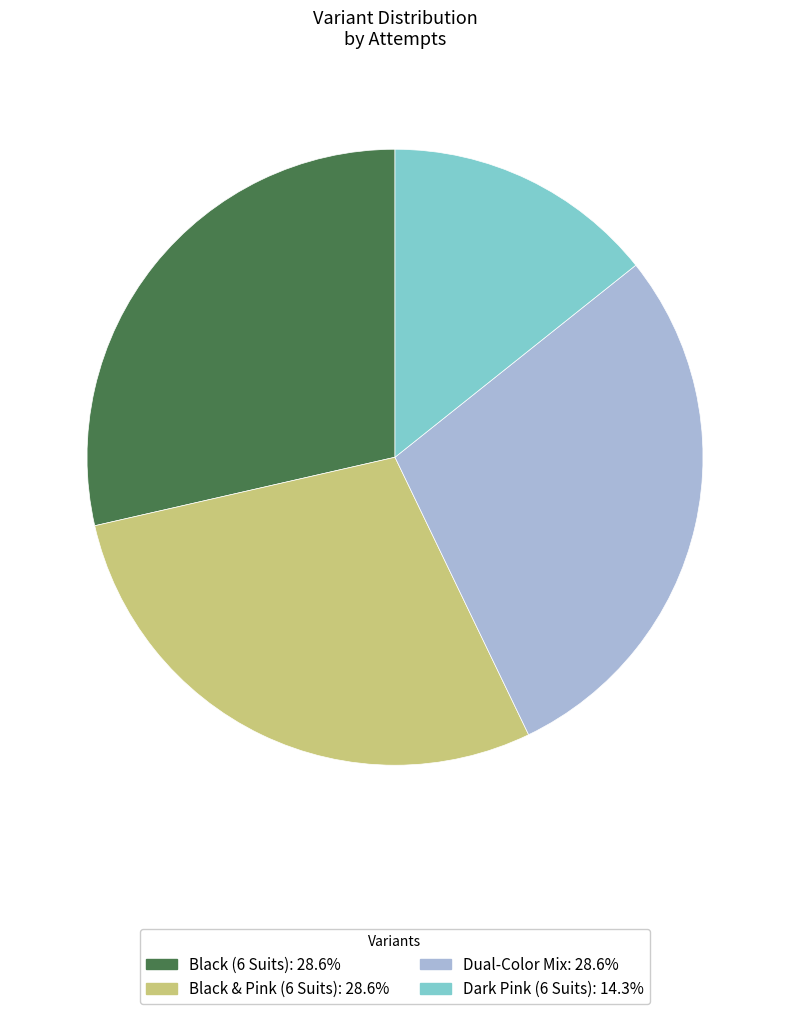

How many segments does this pie chart have?

4